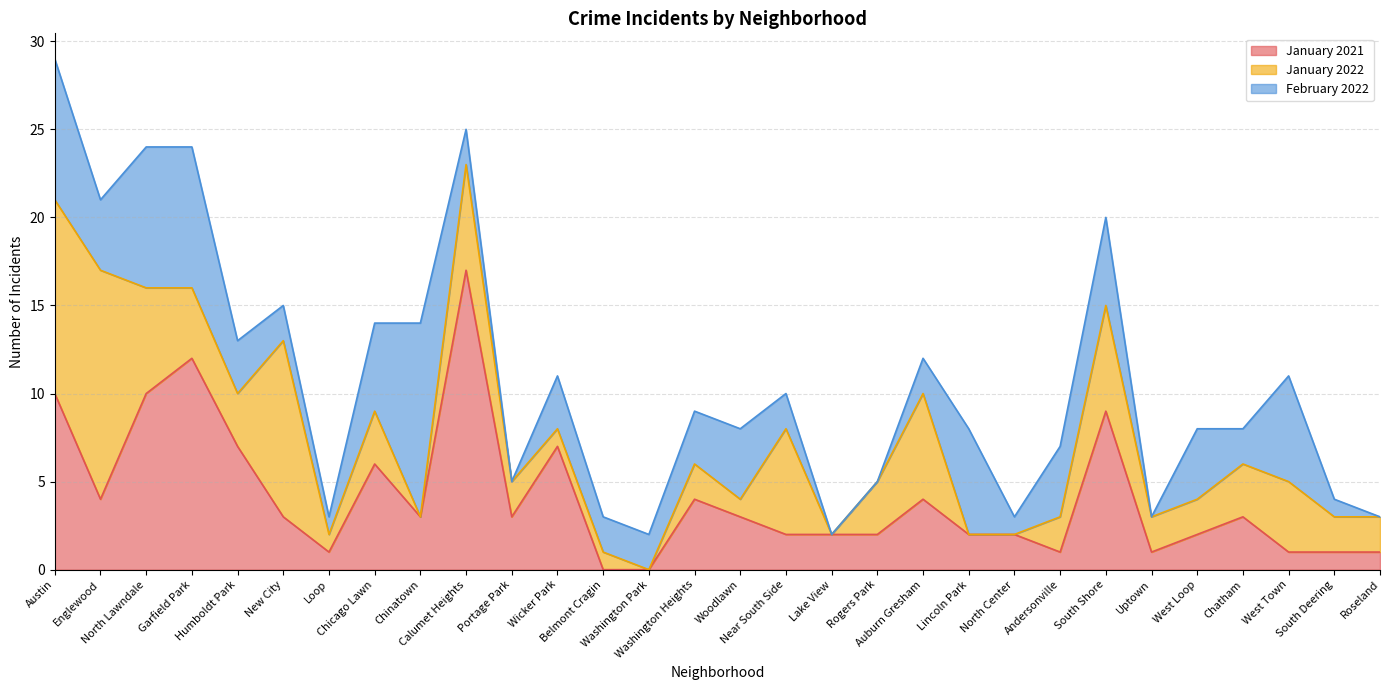

Reading left to right, transcribe all the data shown in this chart.

January 2021: 10	4	10	12	7	3	1	6	3	17	3	7	0	0	4	3	2	2	2	4	2	2	1	9	1	2	3	1	1	1
January 2022: 11	13	6	4	3	10	1	3	0	6	2	1	1	0	2	1	6	0	3	6	0	0	2	6	2	2	3	4	2	2
February 2022: 8	4	8	8	3	2	1	5	11	2	0	3	2	2	3	4	2	0	0	2	6	1	4	5	0	4	2	6	1	0